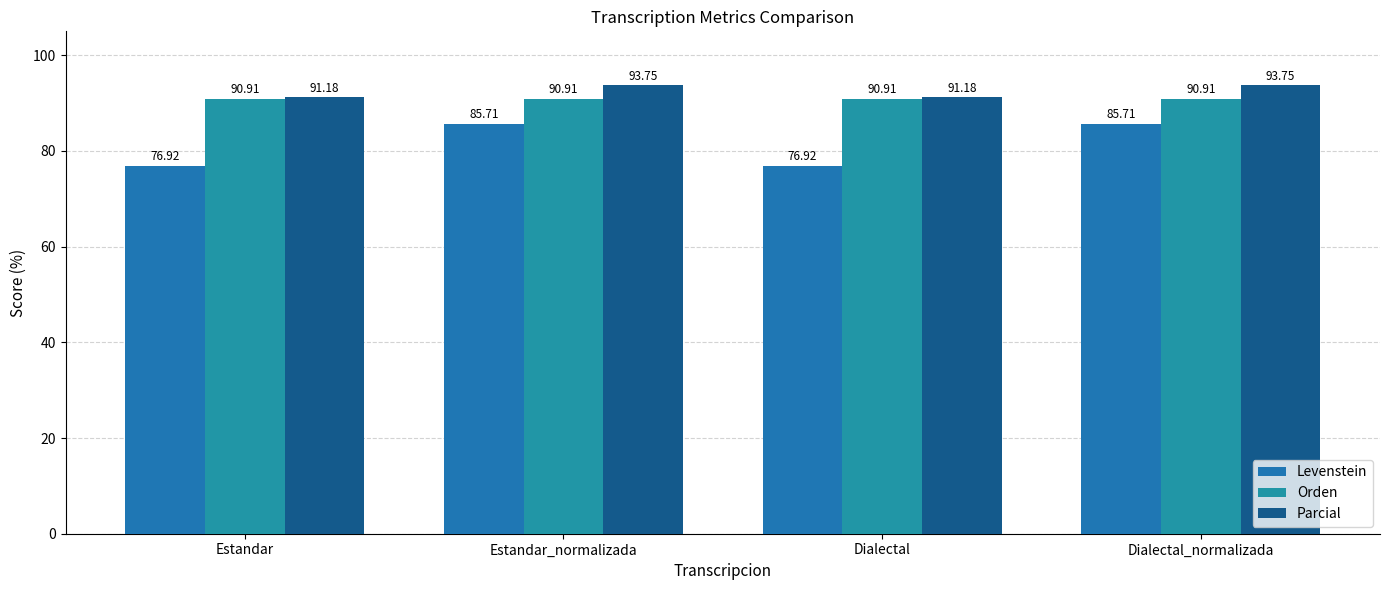

What is the label of the 4th bar from the right?

Estandar